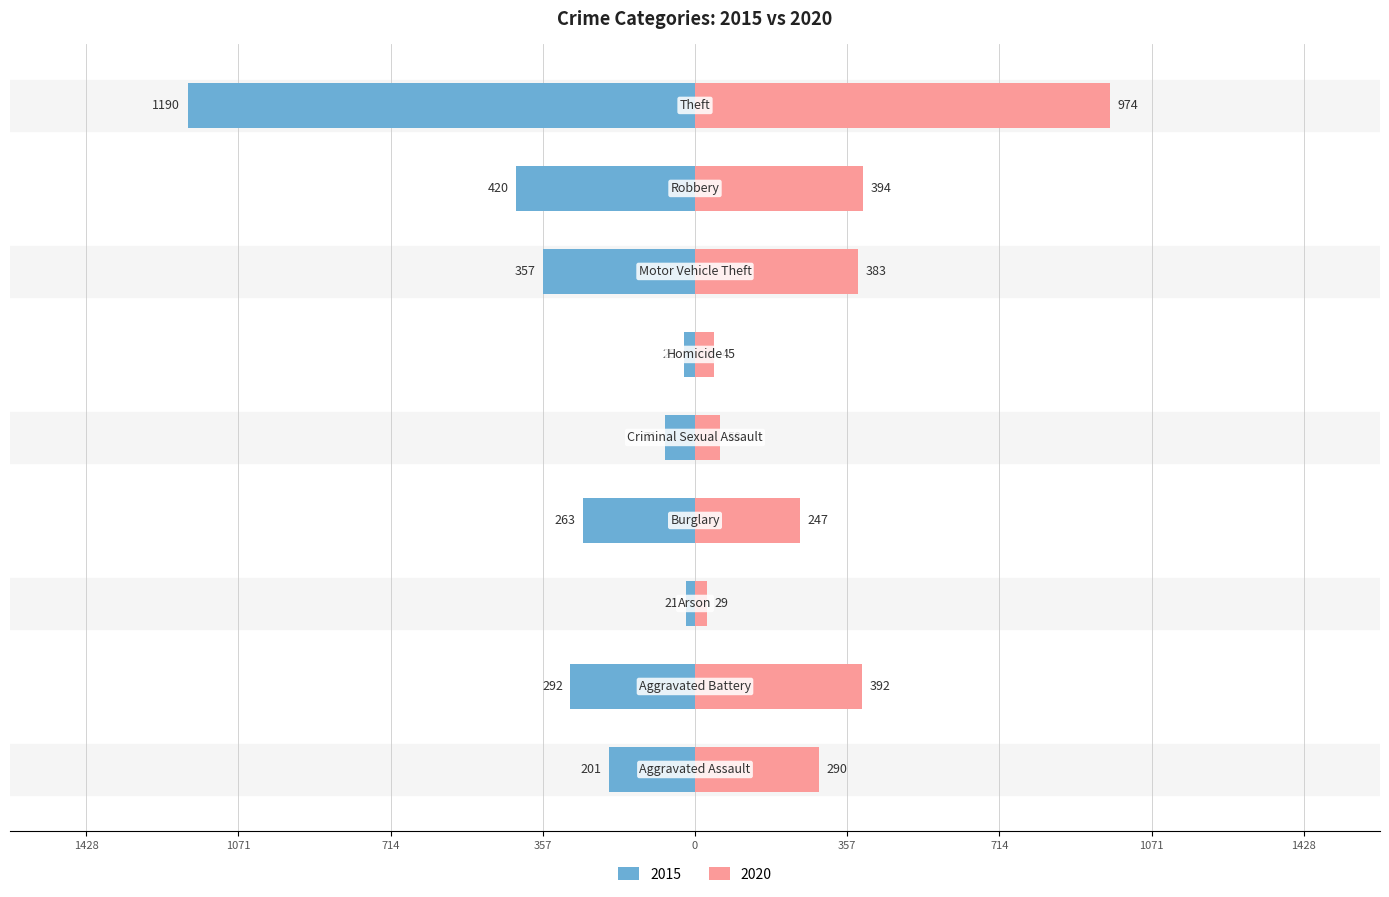

Count the number of categories in the chart.

9